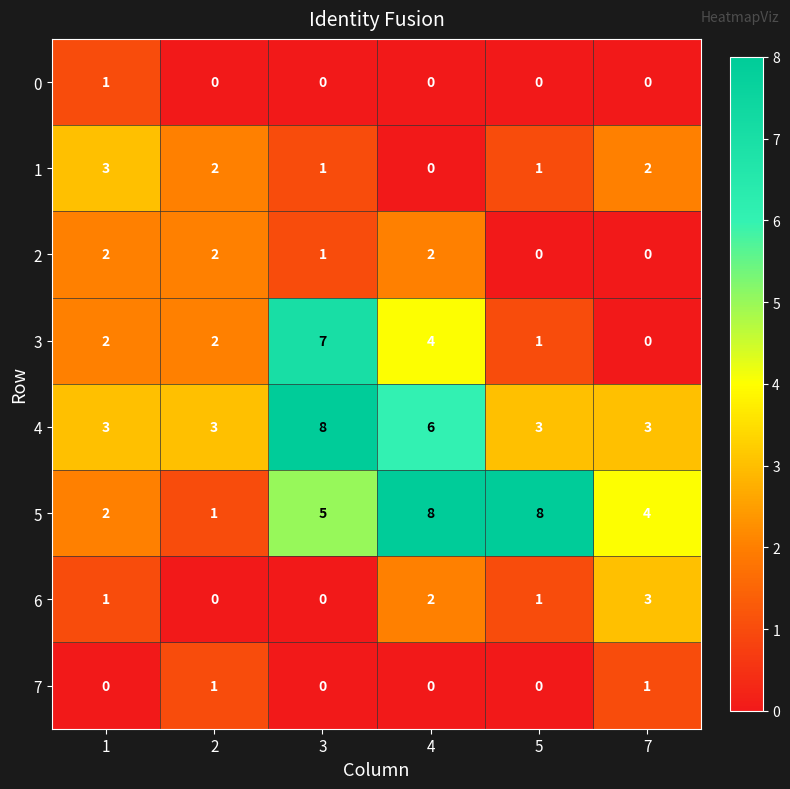

Count the 6 values in the range 0 to 2.

5